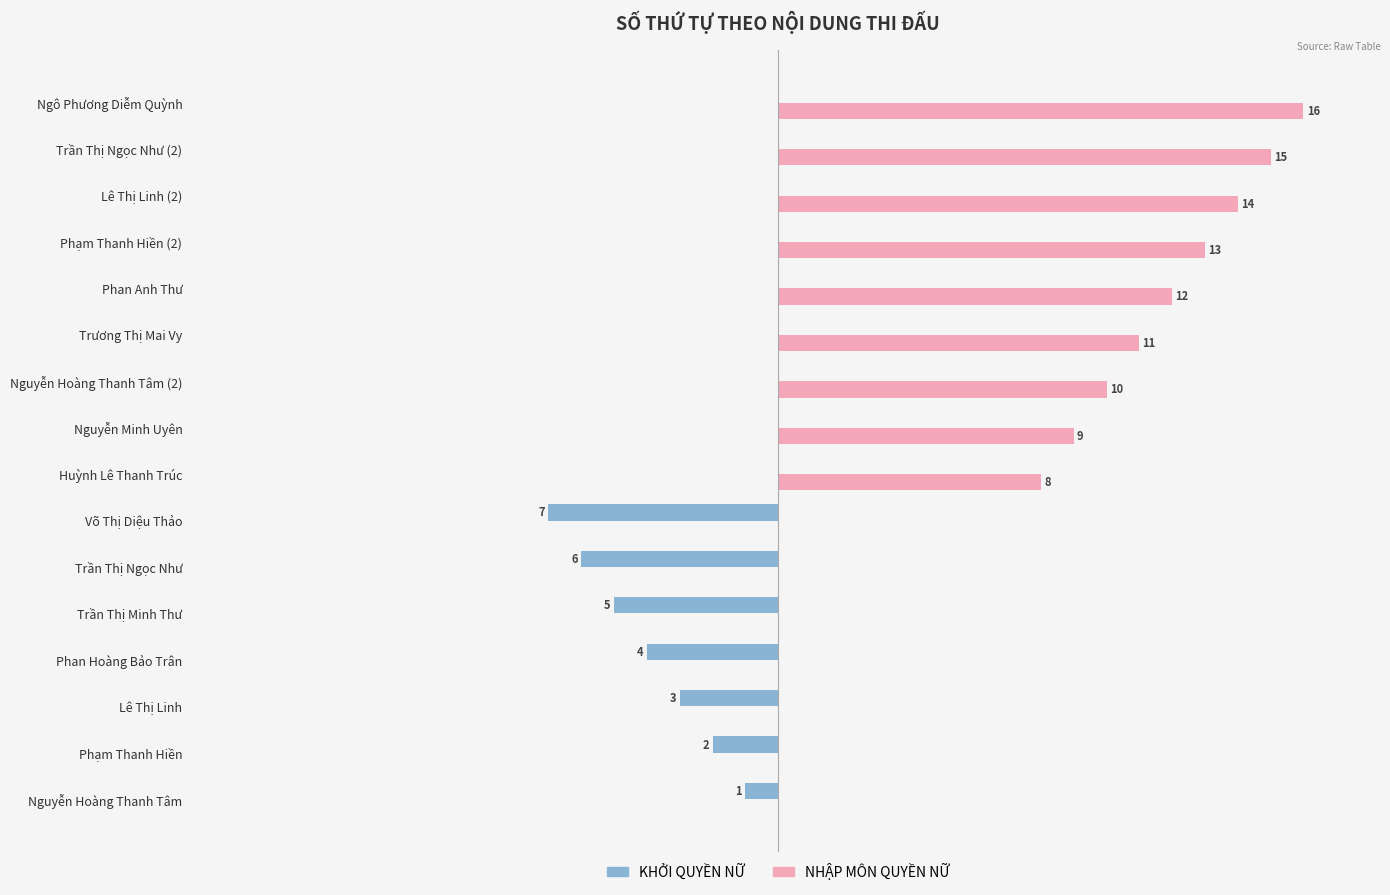

At which category does the chart reach its peak across all series?

Ngô Phương Diễm Quỳnh